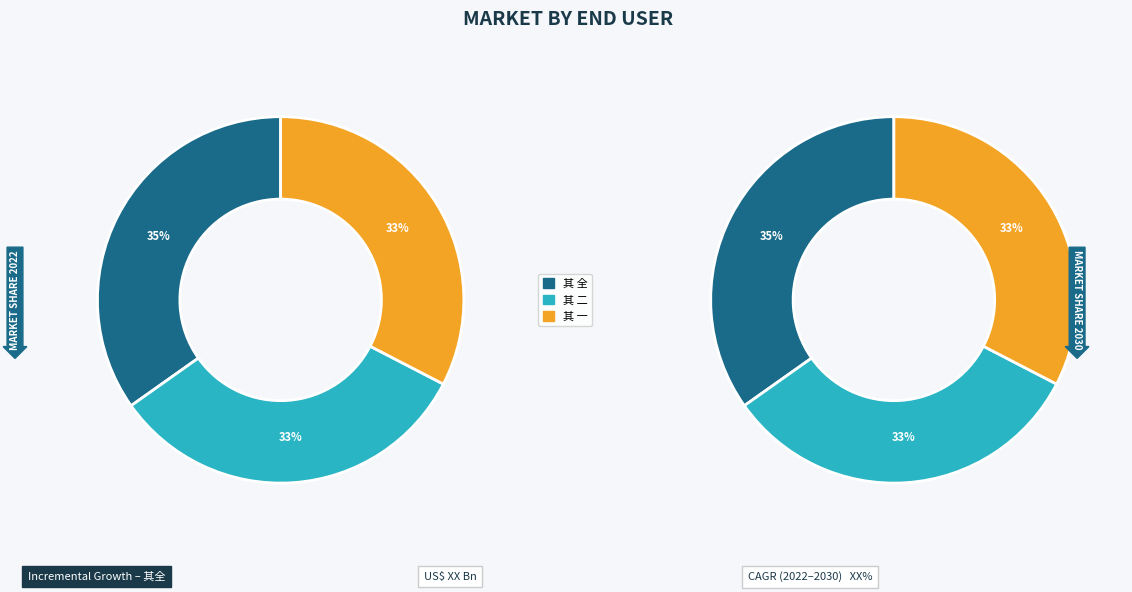

To the nearest percent, what is the difference between the largest and smallest slice percentages?

2%